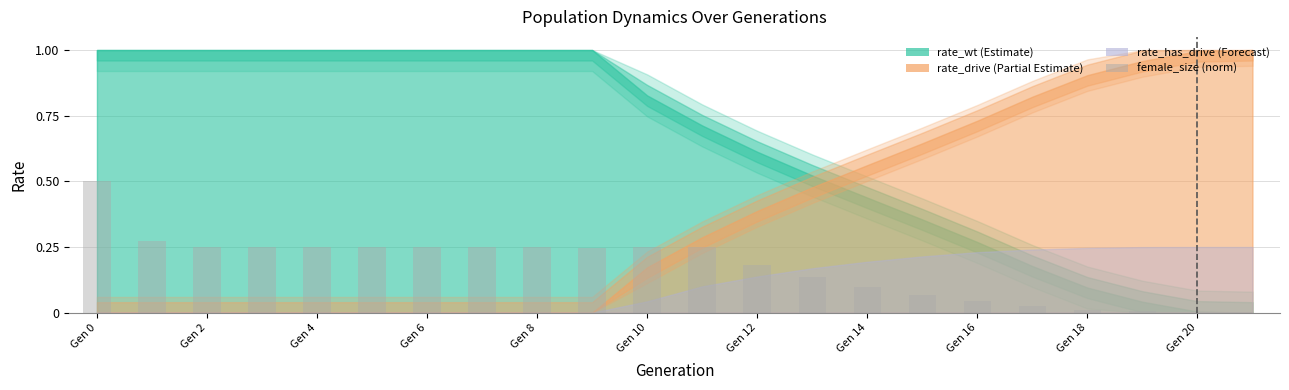

What is the maximum value shown in the chart?

0.5